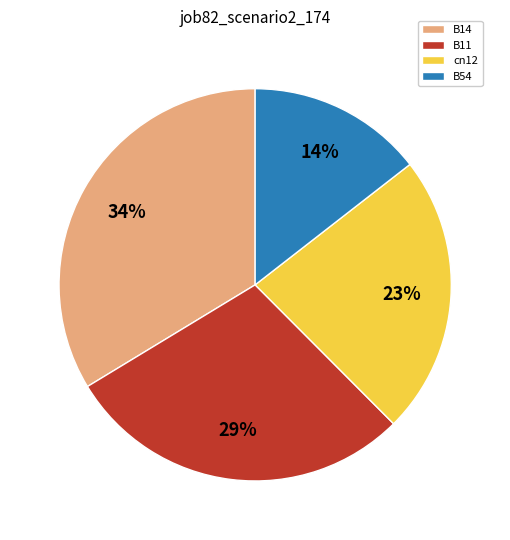

Rank the categories by value from highest to lowest.

B14, B11, cn12, B54